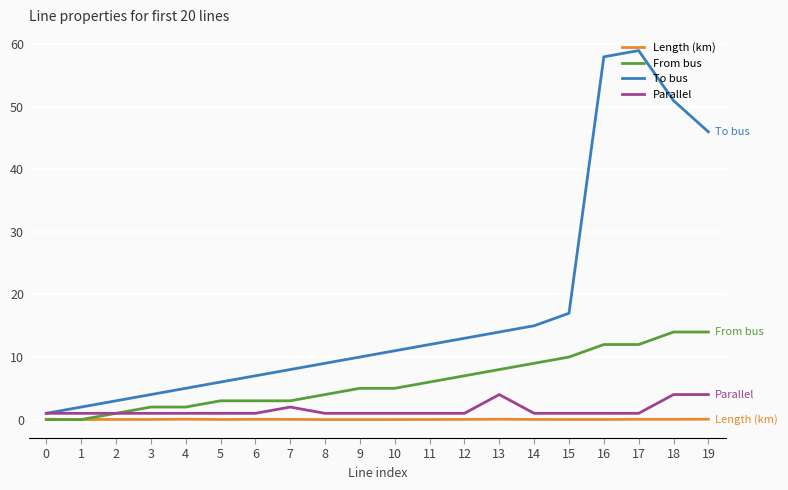

What are all the series names shown in the legend?

Length (km), From bus, To bus, Parallel